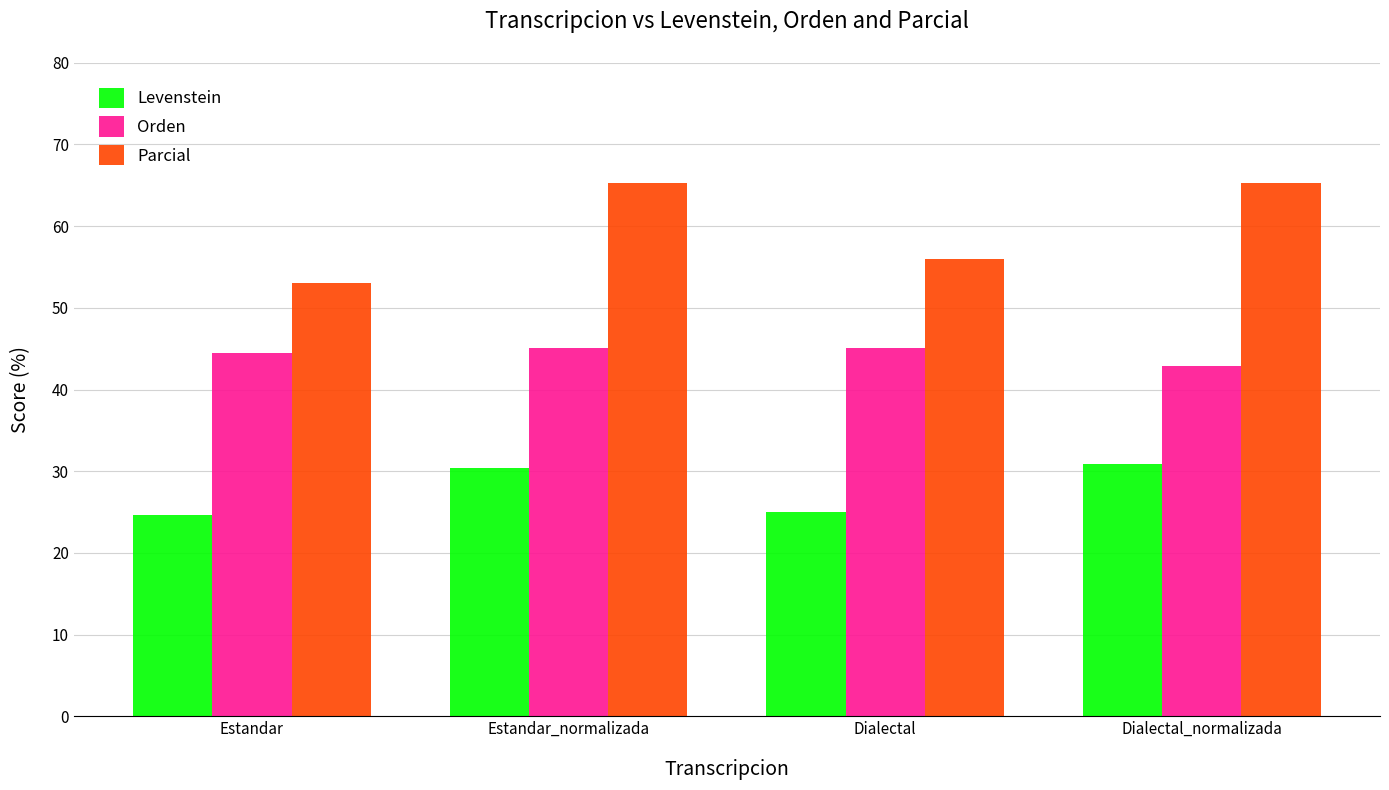

List the series in order of their peak value, highest first.

Parcial, Orden, Levenstein